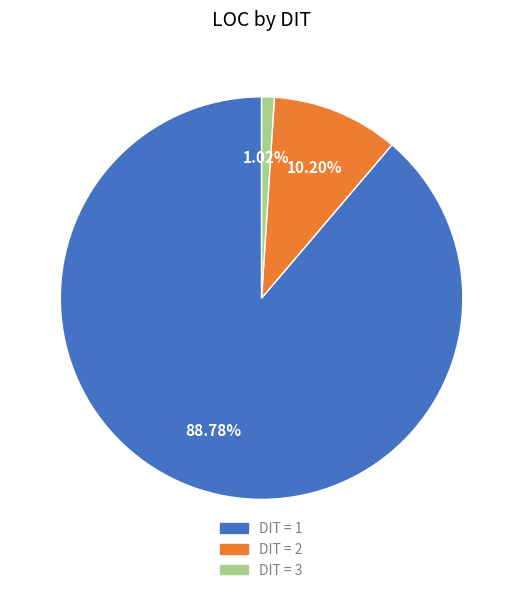

Count the number of slices in the pie.

3